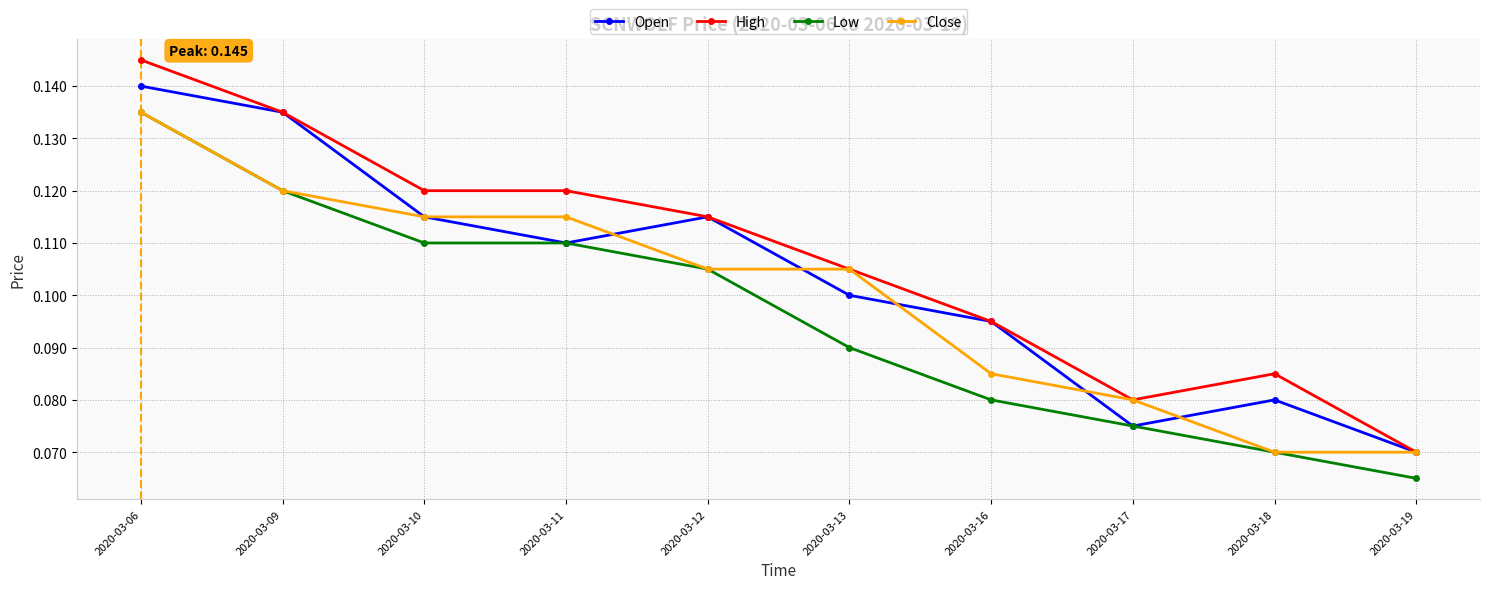

At which category is the sum across all series the highest?

2020-03-06